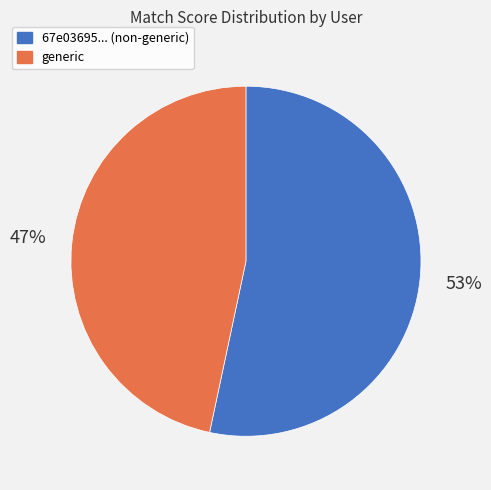

To the nearest percent, what percentage of the pie is generic?

47%